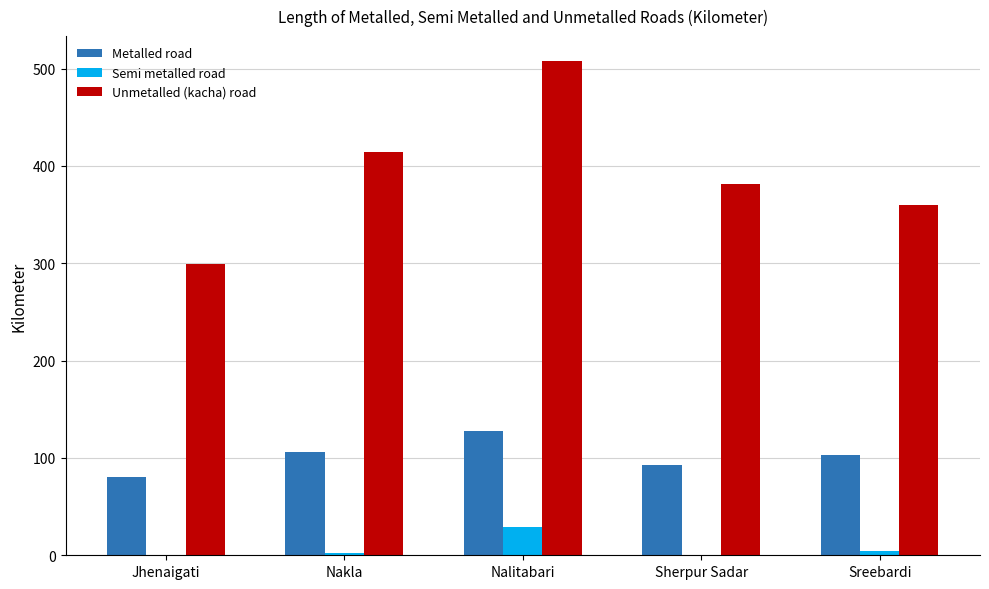

What is the difference between the Metalled road values at Sreebardi and Jhenaigati?

23.0